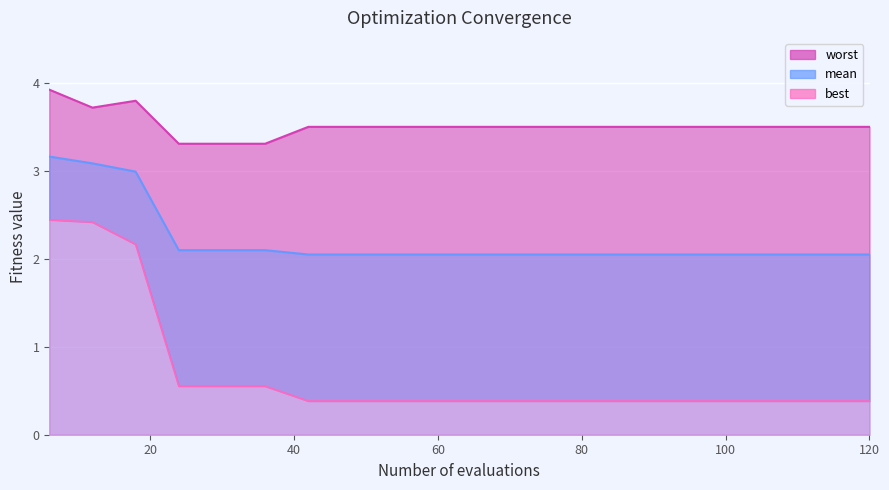

True or false: mean line has more than 1 interior local peaks.

False